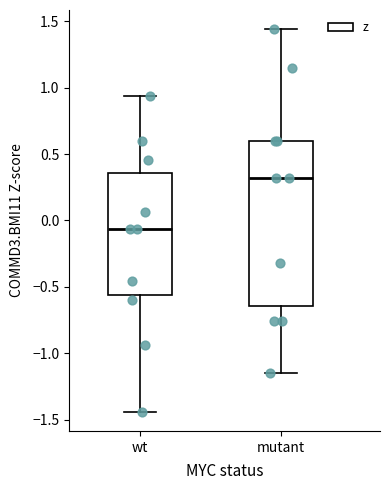

Reading left to right, transcribe this box plot: for each box, give where its median line is, the range the box spans, and where its two whiskers end, as read against the y-axis. The values are not printed on the chart, so give them approximately, as read against the axis.

wt: median -0.05, box -0.55 to 0.35, whiskers -1.45 to 0.95
mutant: median 0.30, box -0.65 to 0.60, whiskers -1.15 to 1.45